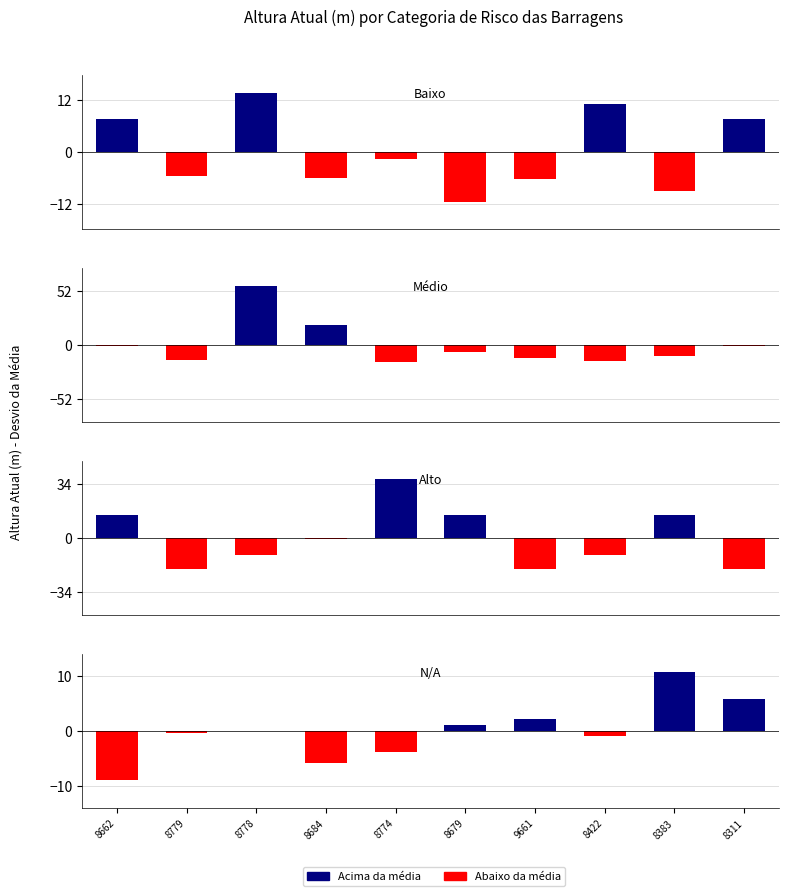

Does the chart contain stacked bars?

No